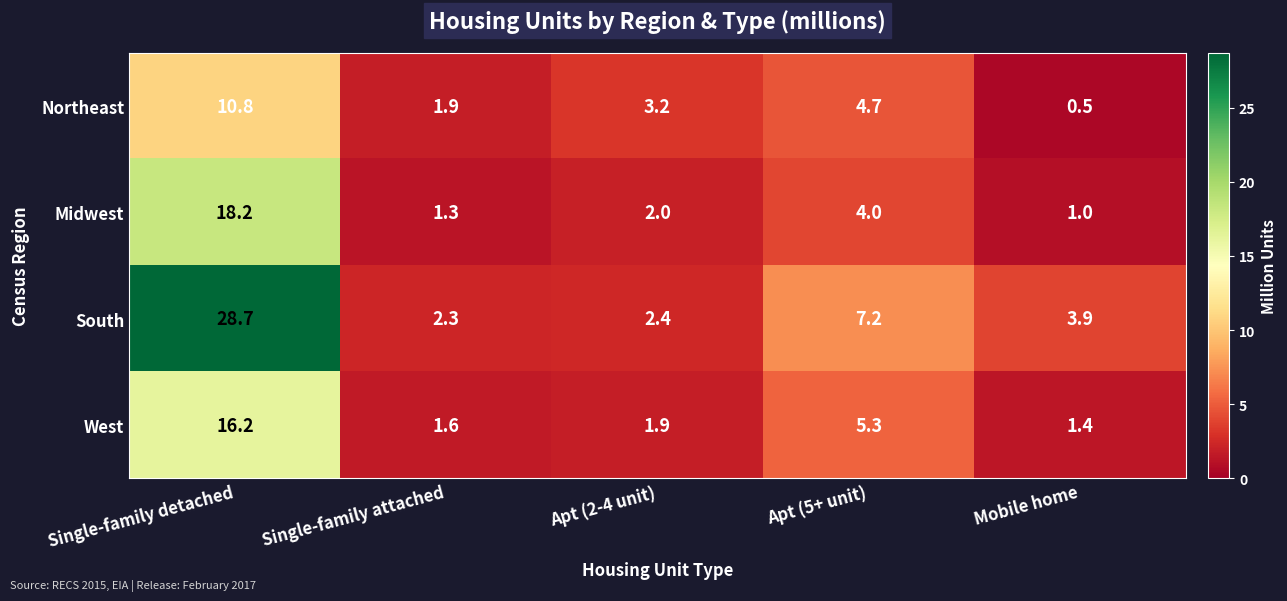

Which series has the largest total across all categories?

South